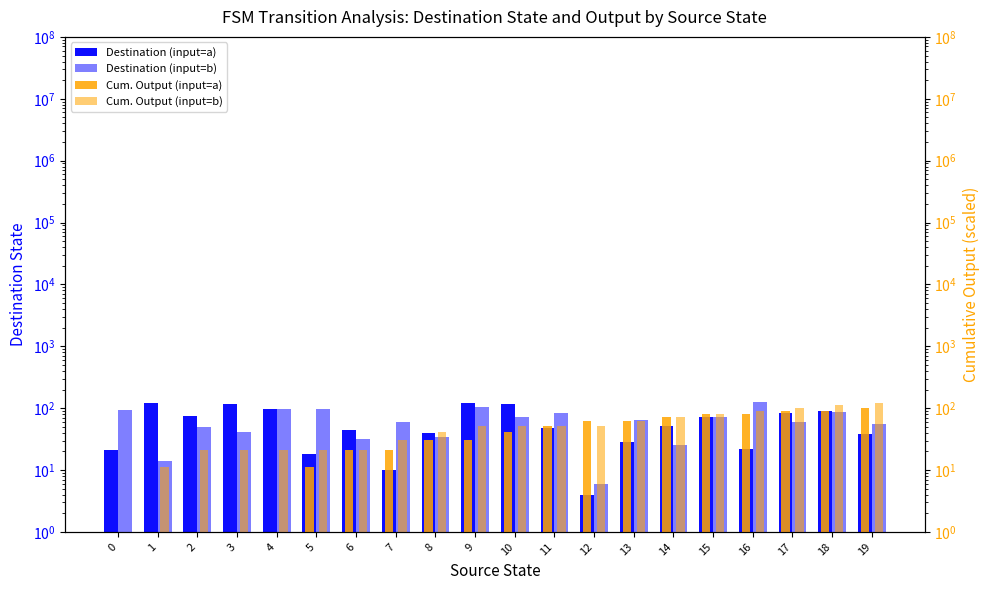

What is the sum of the Cum. Output (input=b) values at 4 and 14?

92